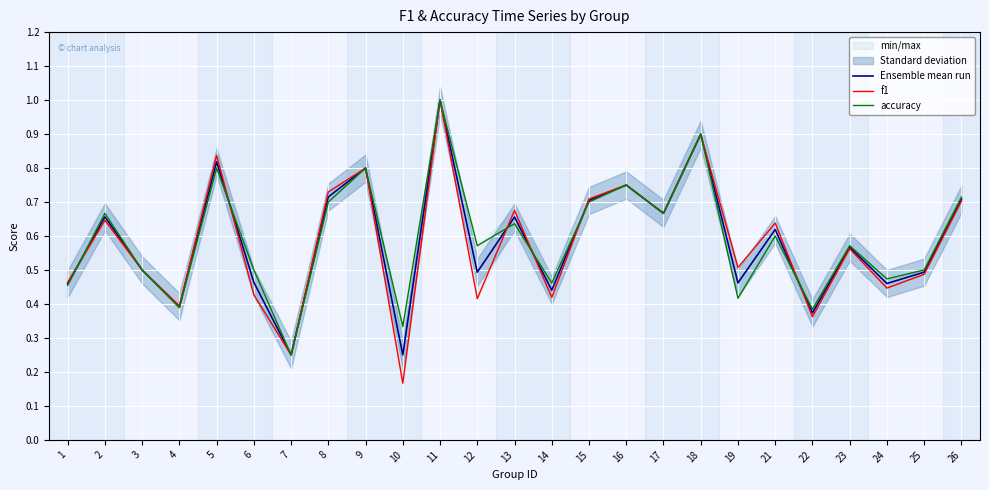

Reading left to right, extract all data points from this chart.

Ensemble mean run: 1=0.5	2=0.7	3=0.5	4=0.4	5=0.8	6=0.5	7=0.2	8=0.7	9=0.8	10=0.2	11=1.0	12=0.5	13=0.7	14=0.4	15=0.7	16=0.8	17=0.7	18=0.9	19=0.5	21=0.6	22=0.4	23=0.6	24=0.5	25=0.5	26=0.7
f1: 1=0.5	2=0.6	3=0.5	4=0.4	5=0.8	6=0.4	7=0.2	8=0.7	9=0.8	10=0.2	11=1.0	12=0.4	13=0.7	14=0.4	15=0.7	16=0.8	17=0.7	18=0.9	19=0.5	21=0.6	22=0.4	23=0.6	24=0.4	25=0.5	26=0.7
accuracy: 1=0.5	2=0.7	3=0.5	4=0.4	5=0.8	6=0.5	7=0.2	8=0.7	9=0.8	10=0.3	11=1.0	12=0.6	13=0.6	14=0.5	15=0.7	16=0.8	17=0.7	18=0.9	19=0.4	21=0.6	22=0.4	23=0.6	24=0.5	25=0.5	26=0.7